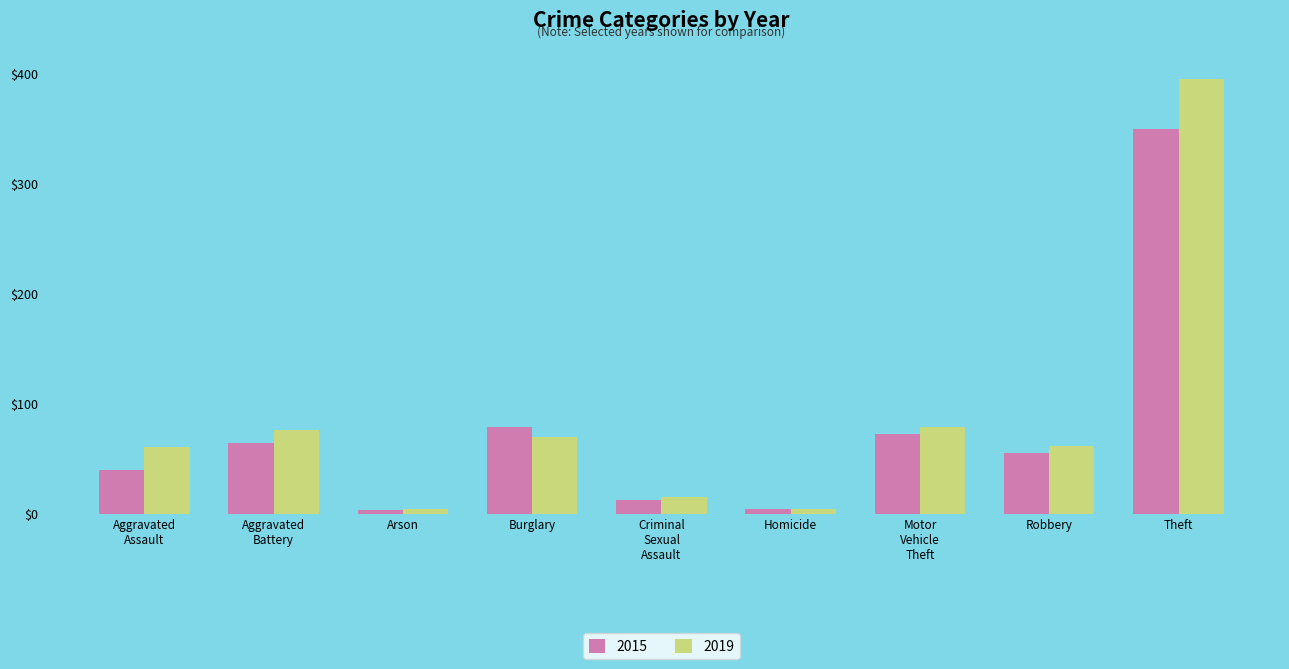

Which series has the widest spread of values?

2019